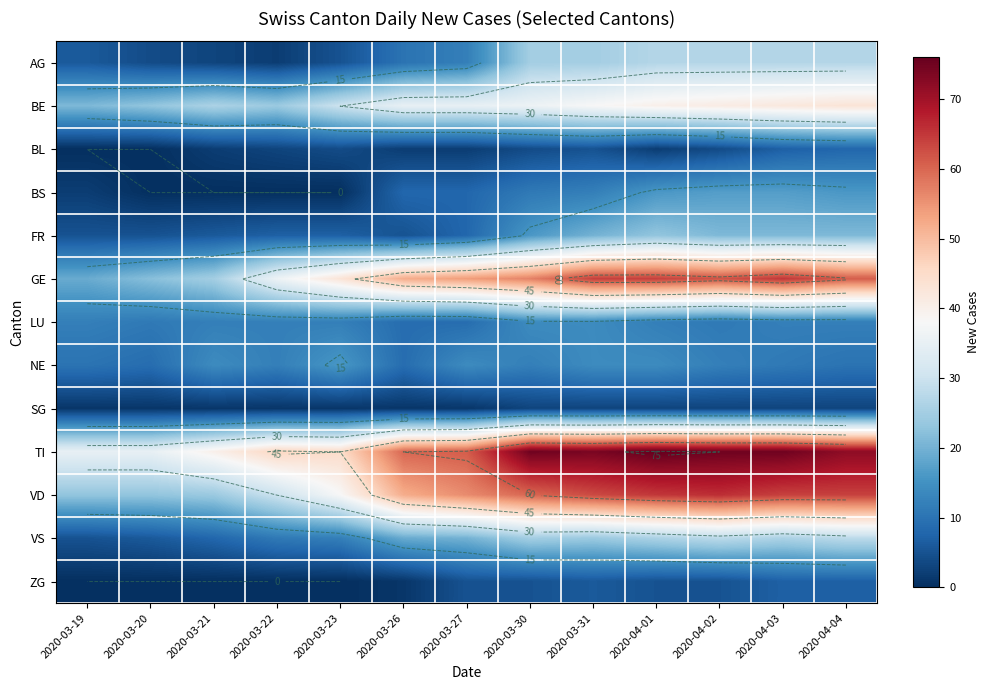

Rank the categories by BE value from highest to lowest.

2020-04-04, 2020-04-03, 2020-04-02, 2020-04-01, 2020-03-31, 2020-03-30, 2020-03-26, 2020-03-27, 2020-03-23, 2020-03-21, 2020-03-22, 2020-03-20, 2020-03-19